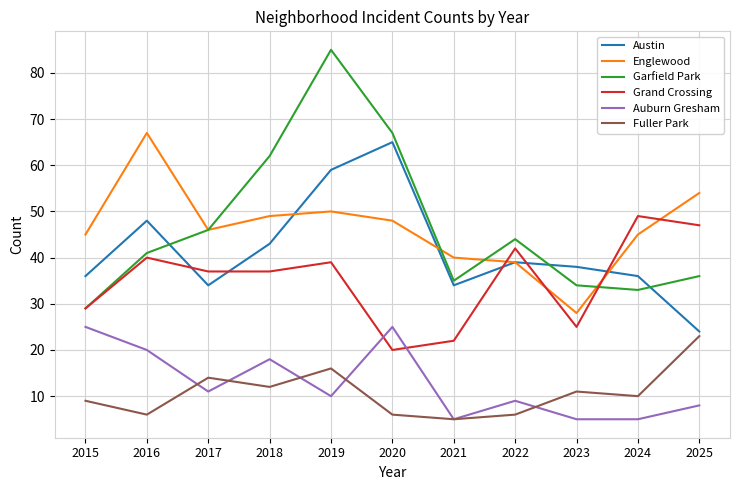

What is the difference between the Austin values at 2023 and 2019?

21